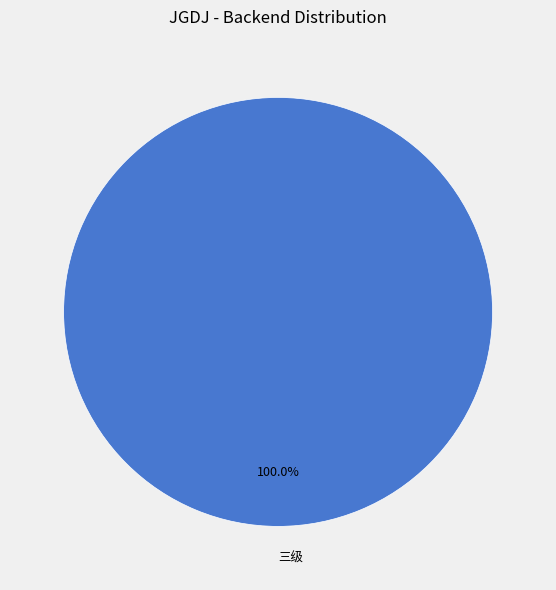

Does any single category account for the majority?

Yes